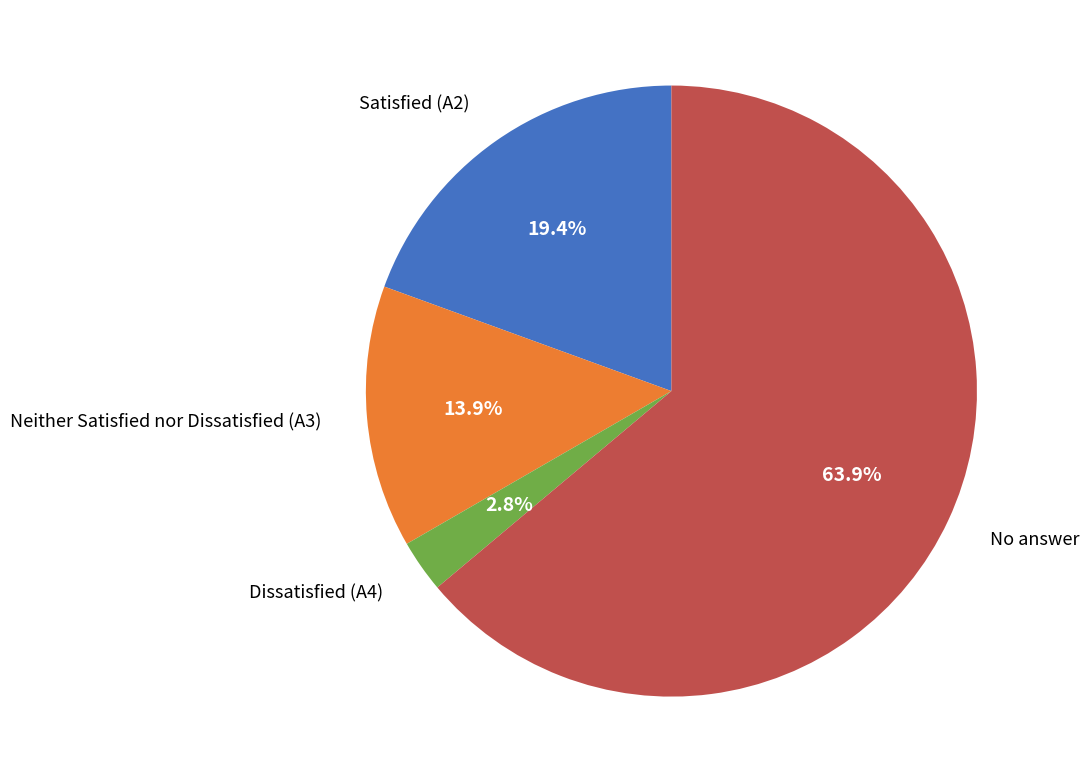

Is there a majority slice in this chart?

Yes